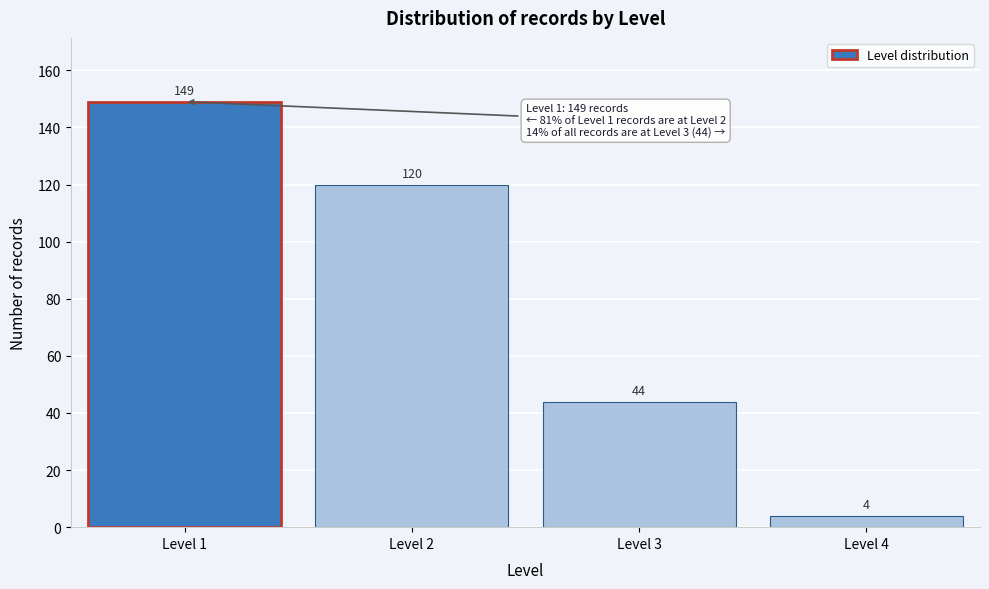

Reading left to right, transcribe all the data shown in this chart.

Level 1=149	Level 2=120	Level 3=44	Level 4=4